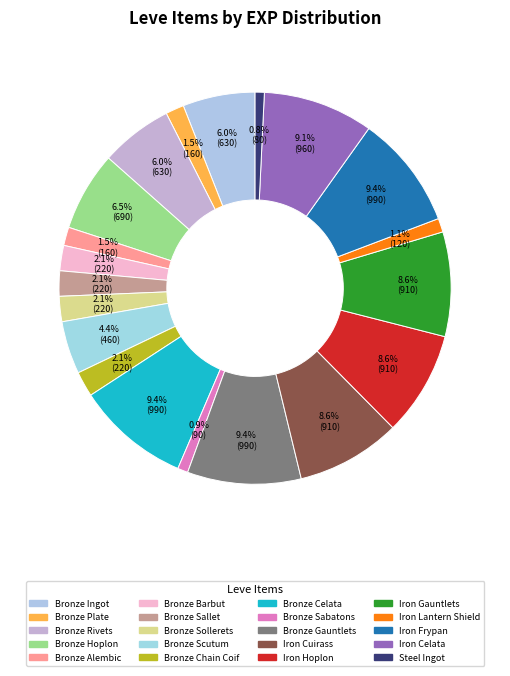

Does Bronze Scutum represent more than half of the total?

No